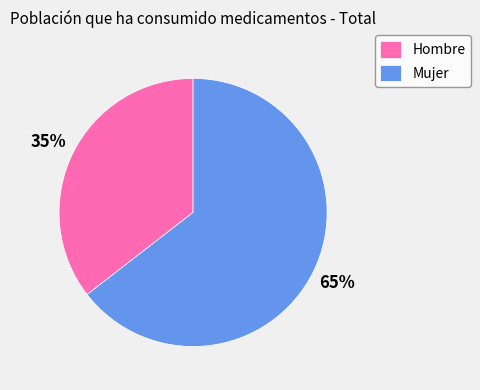

Is it true that Mujer is 65% of the pie?

True